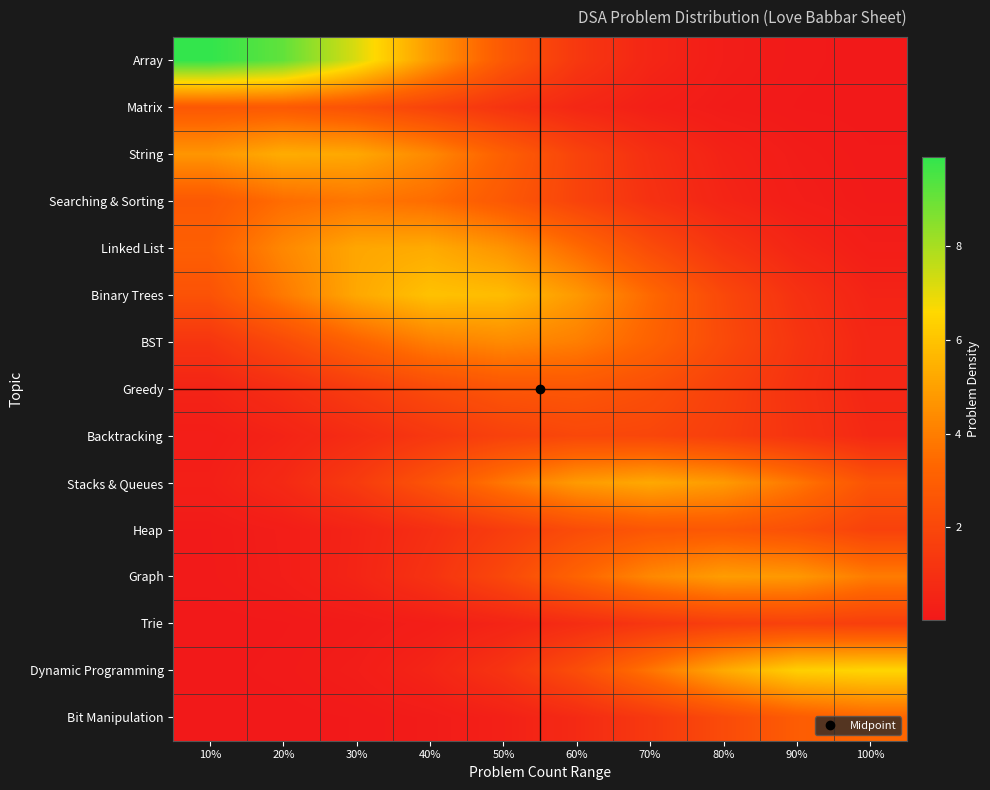

Rank the series by their maximum value, from lowest to highest.

Trie, Backtracking, Greedy, Heap, Matrix, Bit Manipulation, Searching & Sorting, BST, Graph, Stacks & Queues, Linked List, String, Binary Trees, Dynamic Programming, Array